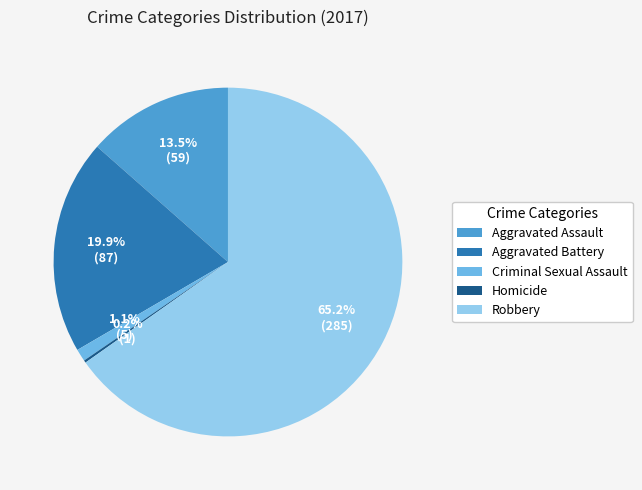

To the nearest percent, what percentage of the pie is Aggravated Battery?

20%